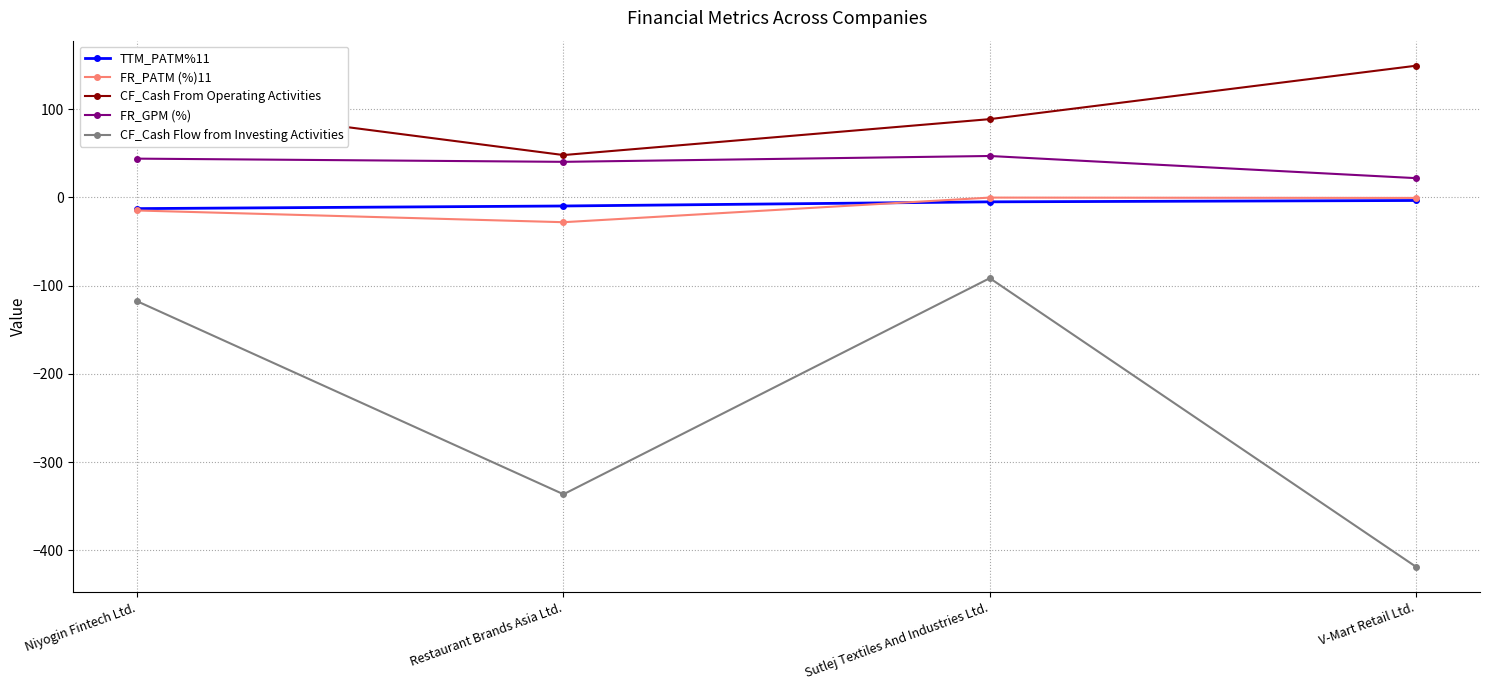

At which category does CF_Cash From Operating Activities reach its first local valley?

Restaurant Brands Asia Ltd.